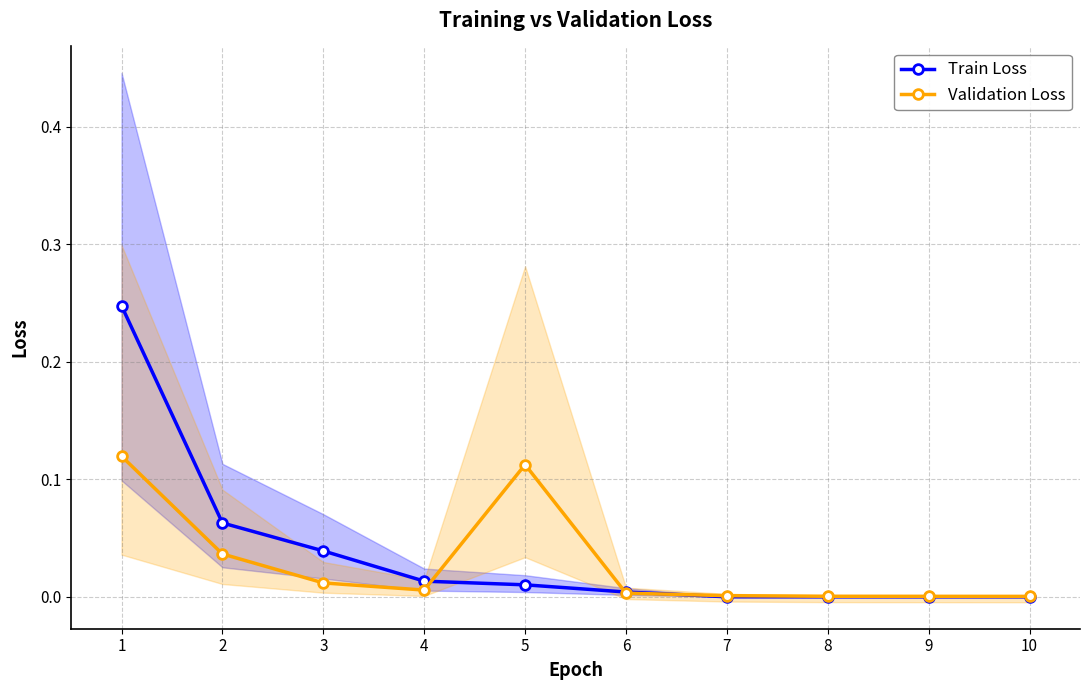

How many times do Train Loss and Validation Loss cross each other?

3